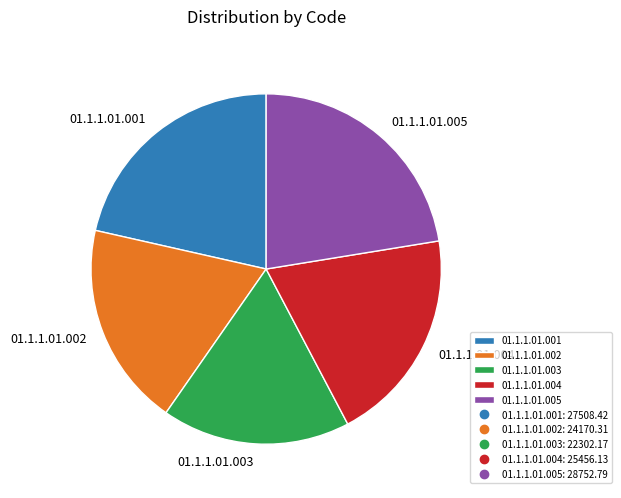

Between 01.1.1.01.003 and 01.1.1.01.005, which is larger?

01.1.1.01.005